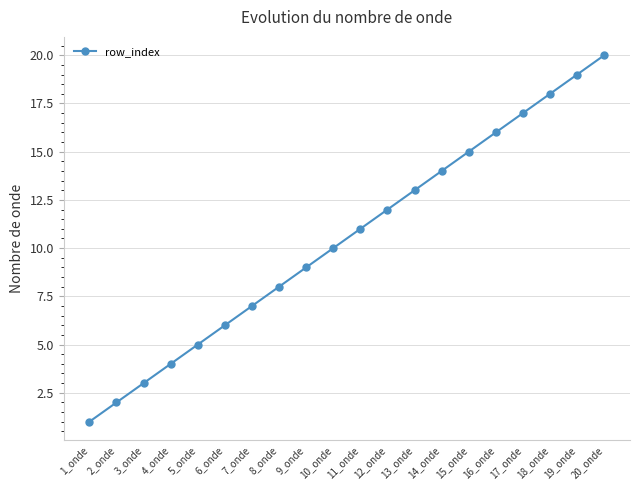

Reading right to left, list all the values displayed in this chart.

20_onde=20	19_onde=19	18_onde=18	17_onde=17	16_onde=16	15_onde=15	14_onde=14	13_onde=13	12_onde=12	11_onde=11	10_onde=10	9_onde=9	8_onde=8	7_onde=7	6_onde=6	5_onde=5	4_onde=4	3_onde=3	2_onde=2	1_onde=1